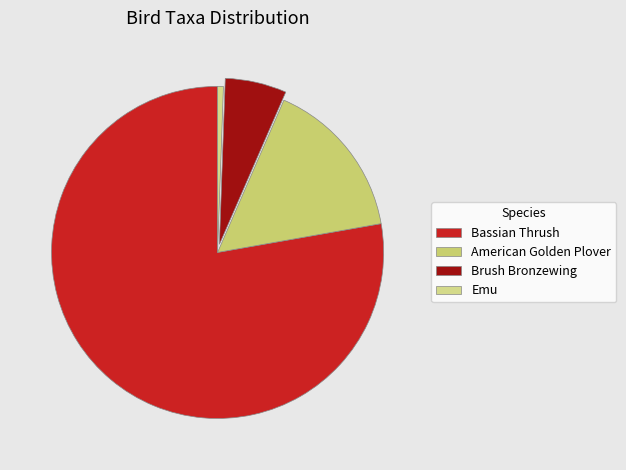

What is the largest slice in the pie chart?

Bassian Thrush